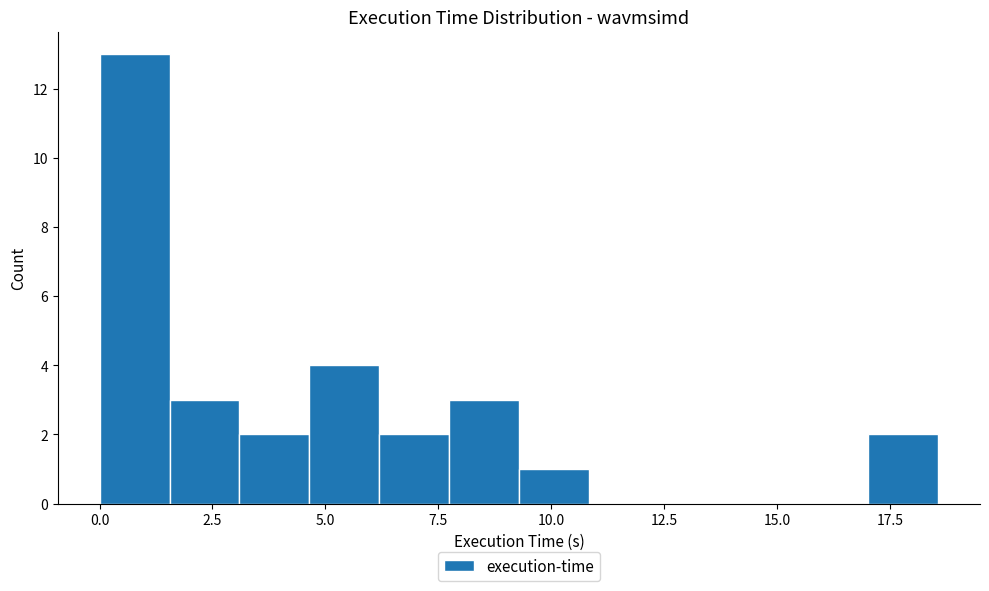

Read against the x-axis, roughly where is the centre of the tallest bar?

1.0